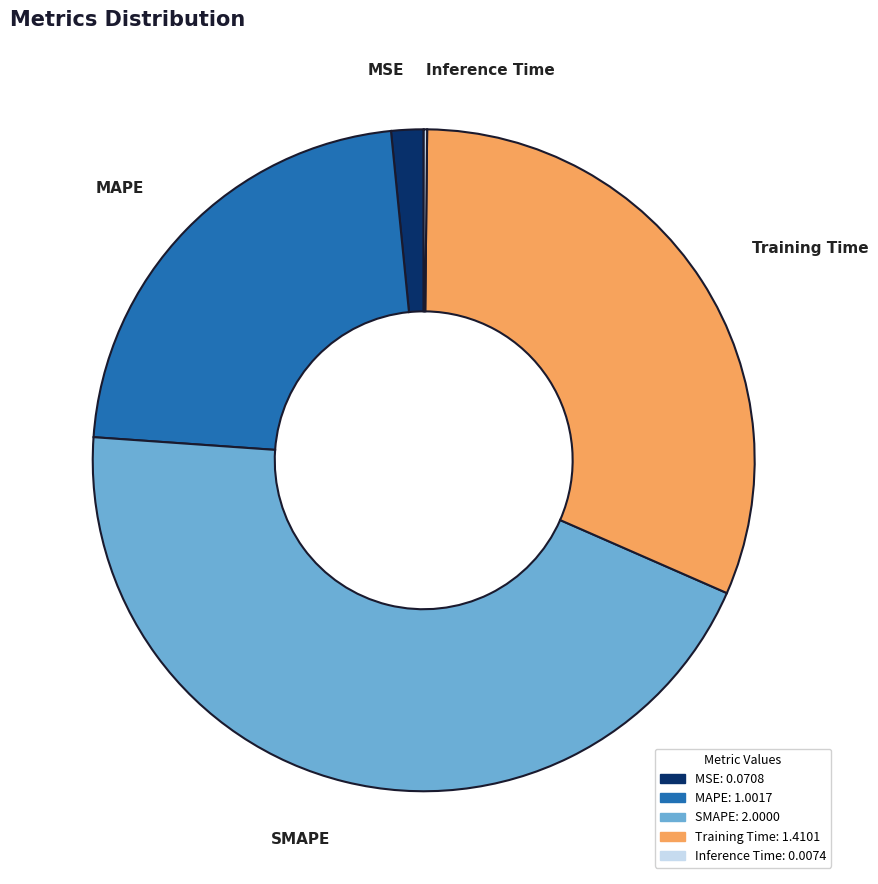

Which slice is the largest?

SMAPE